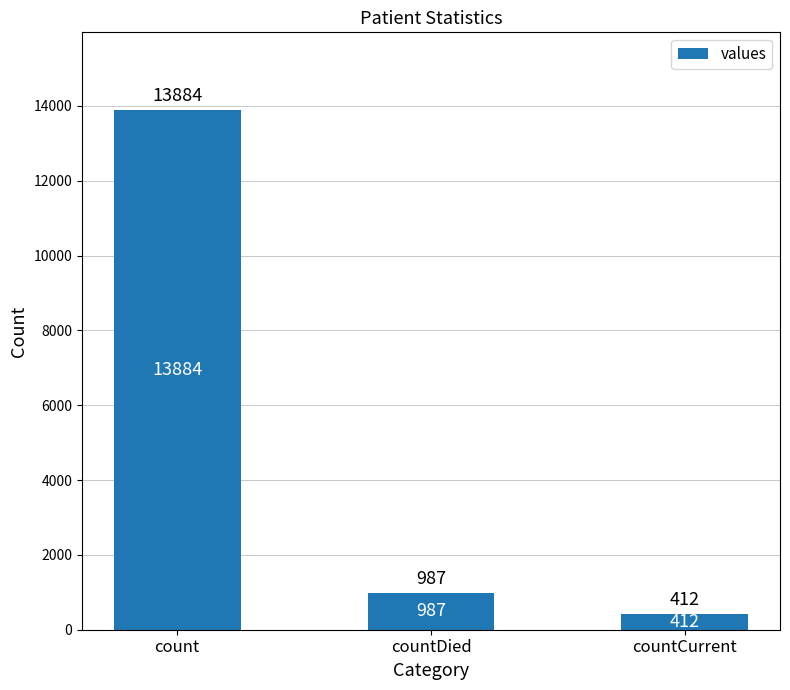

What is the label of the 2nd bar from the left?

countDied